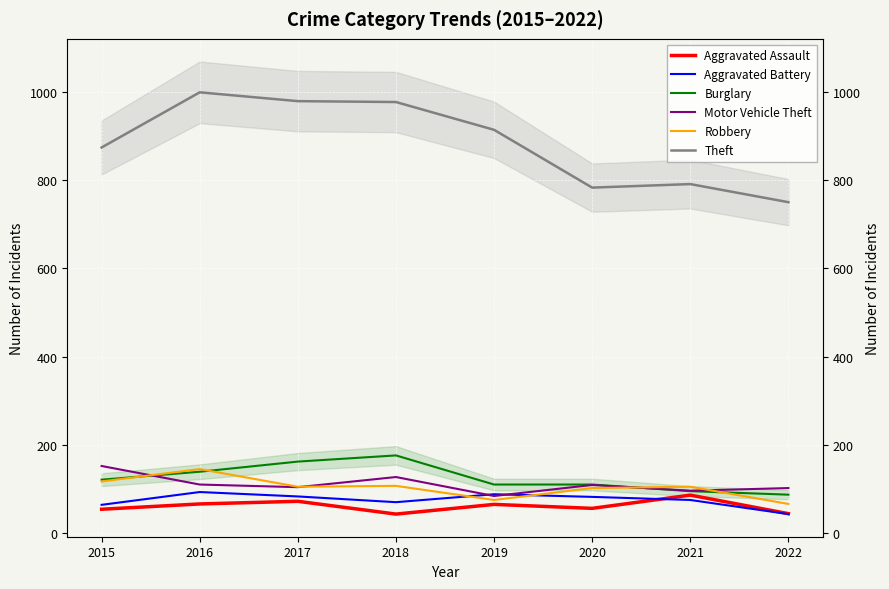

True or false: Motor Vehicle Theft and Aggravated Assault intersect in this chart.

False